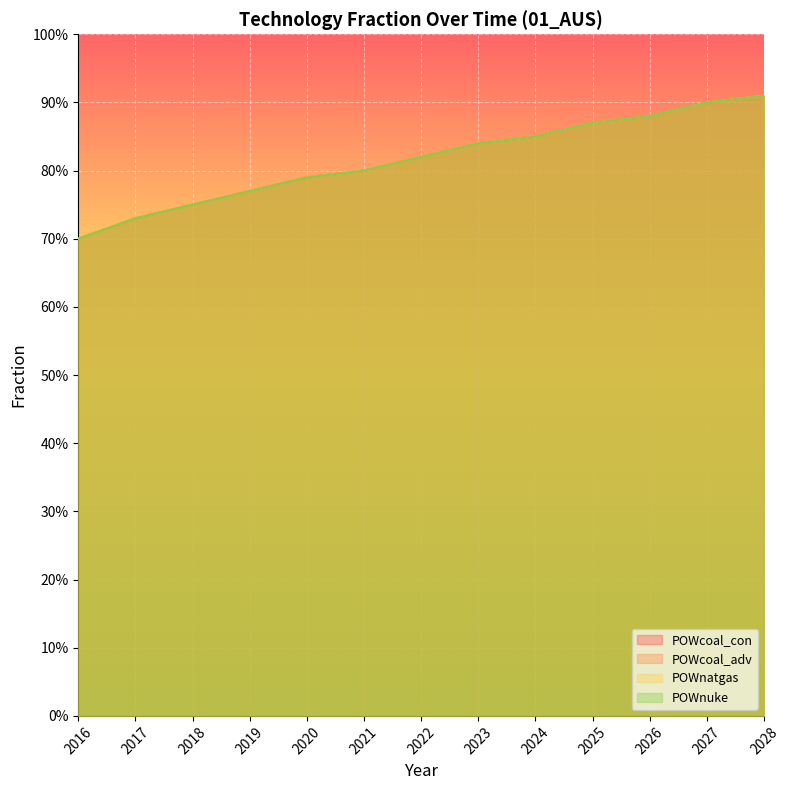

What is the greatest value displayed?

0.9